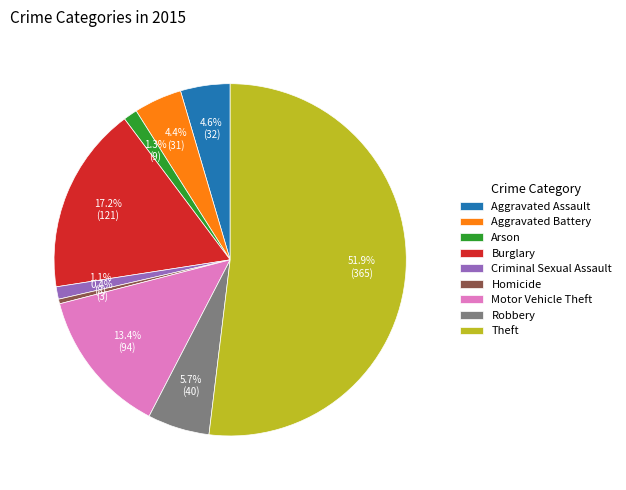

Which has a higher value, Aggravated Assault or Robbery?

Robbery